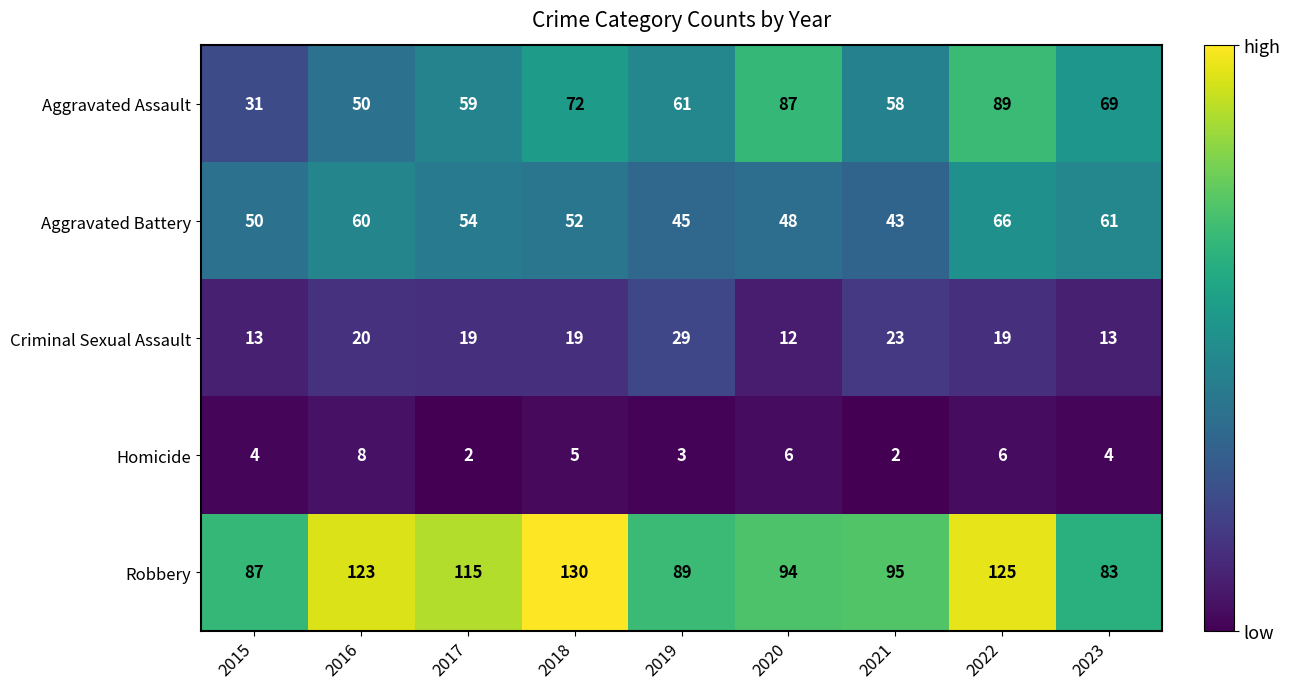

Where does the Aggravated Battery series first go above 52?

2016